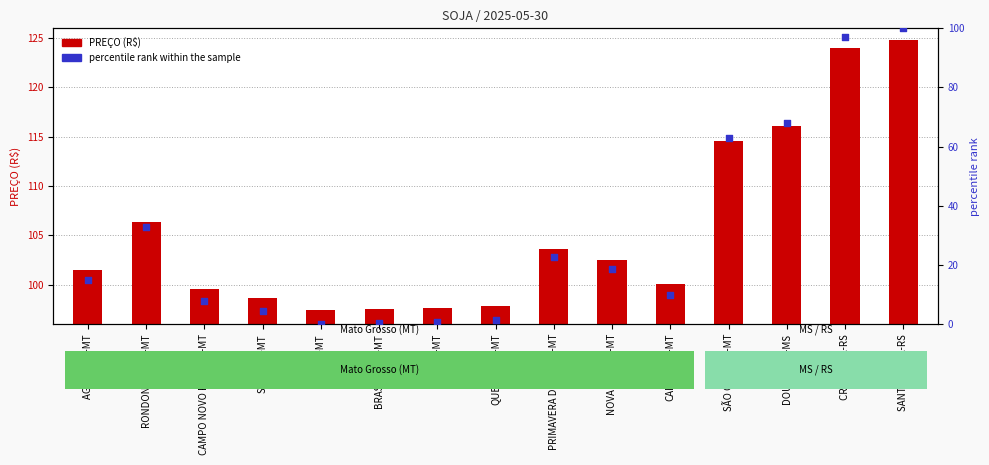

At which category is the sum across all series the highest?

SANTA MARIA-RS